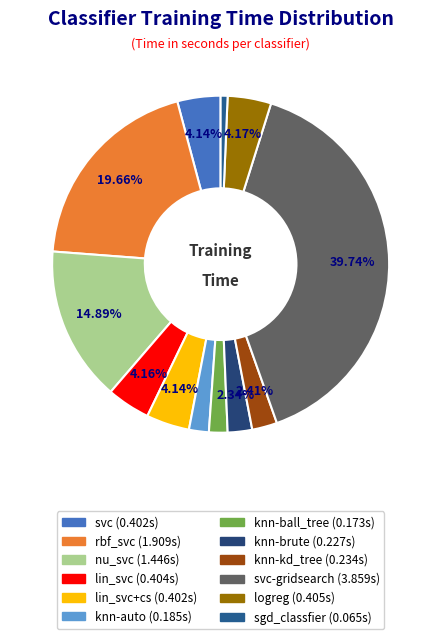

How many slices are in this pie chart?

12